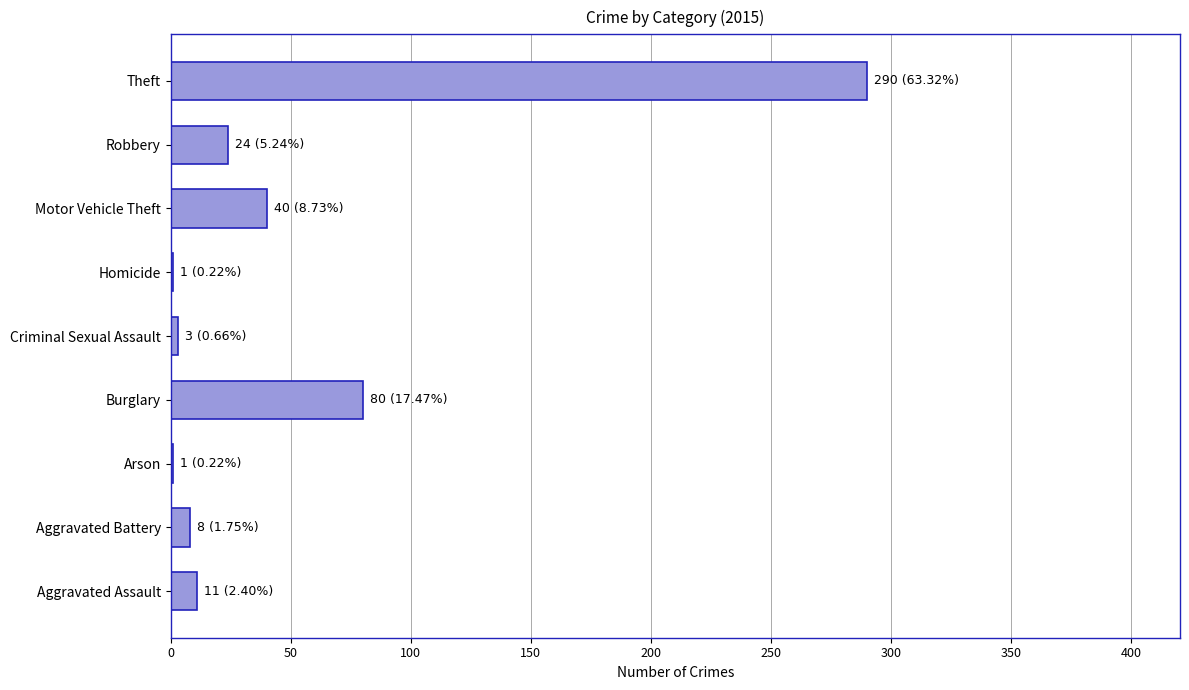

Which label corresponds to the largest value in the chart?

Theft